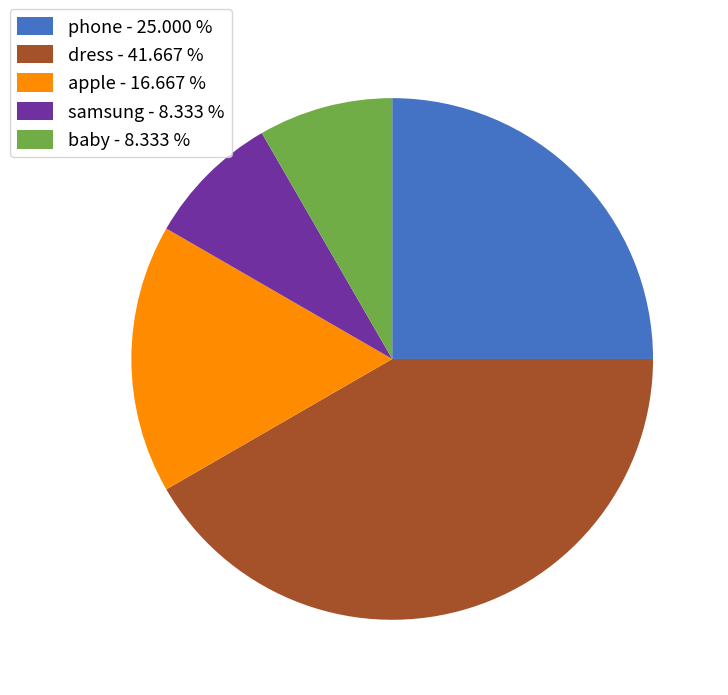

Which category has the biggest portion of the pie?

dress